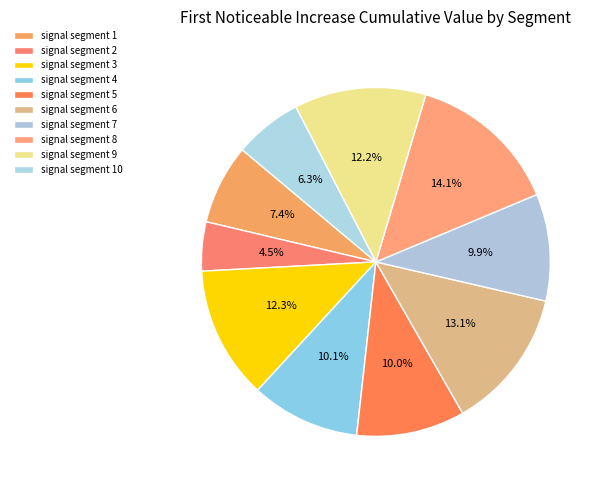

Does signal segment 7 represent more than half of the total?

No